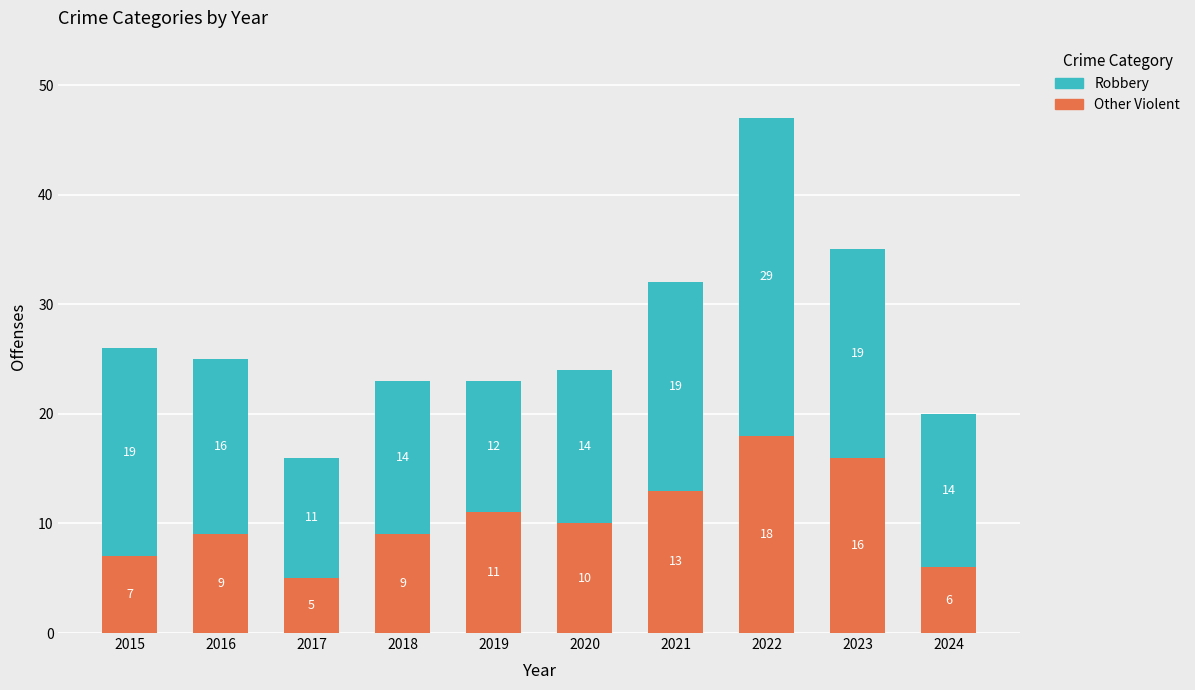

What is the difference between the maximum and minimum values in the Other Violent series?

13